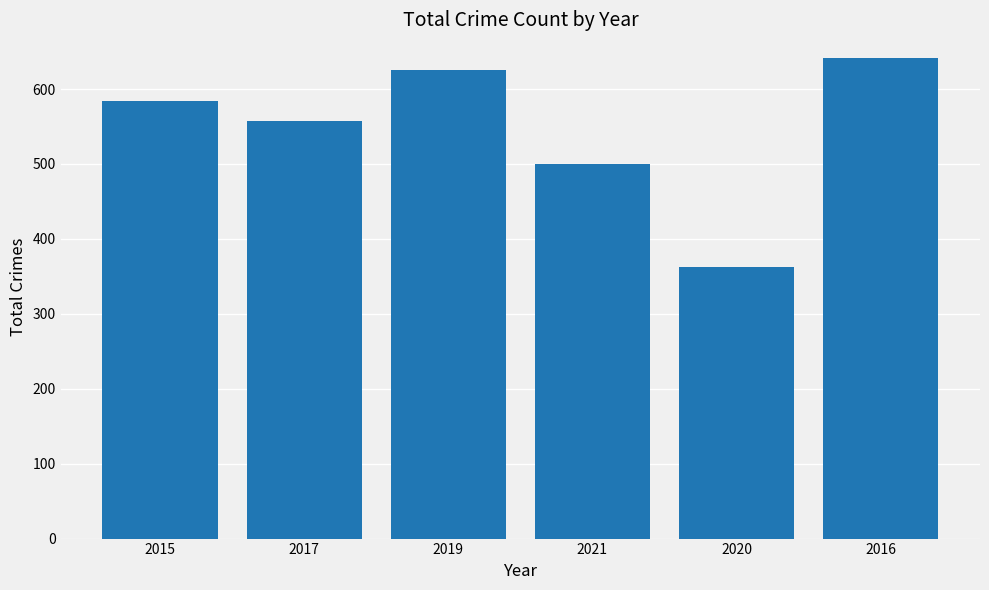

What is the change in value from 2015 to 2020?

-222